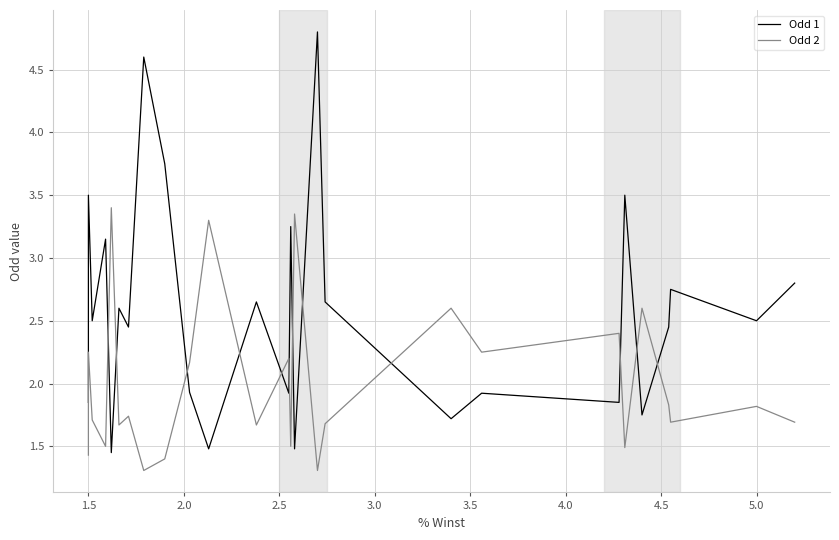

Is it true that Odd 2 equals 2.4 at 5.5?

False